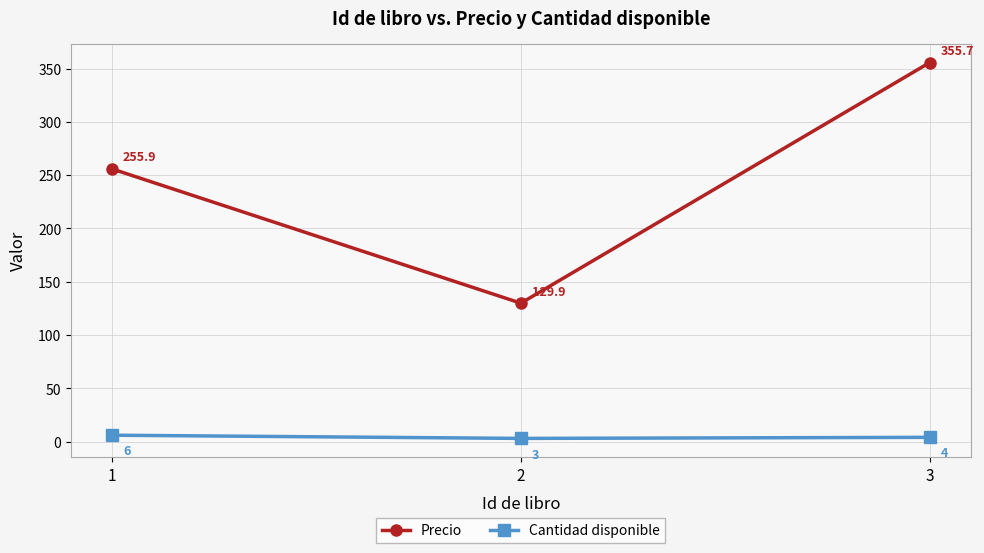

Rank the series by their average value, from highest to lowest.

Precio, Cantidad disponible